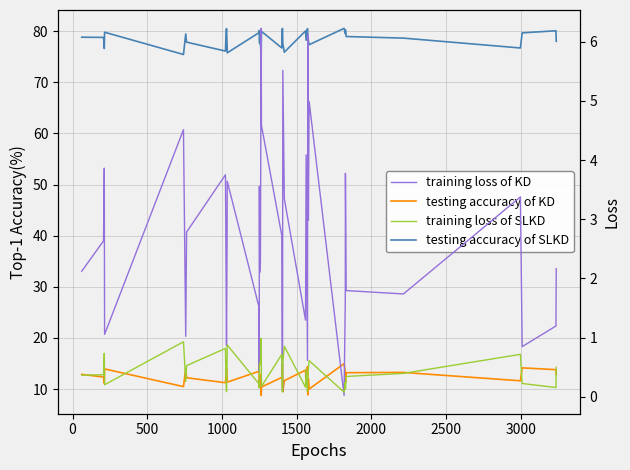

List the series in order of their peak value, highest first.

testing accuracy of SLKD, testing accuracy of KD, training loss of KD, training loss of SLKD